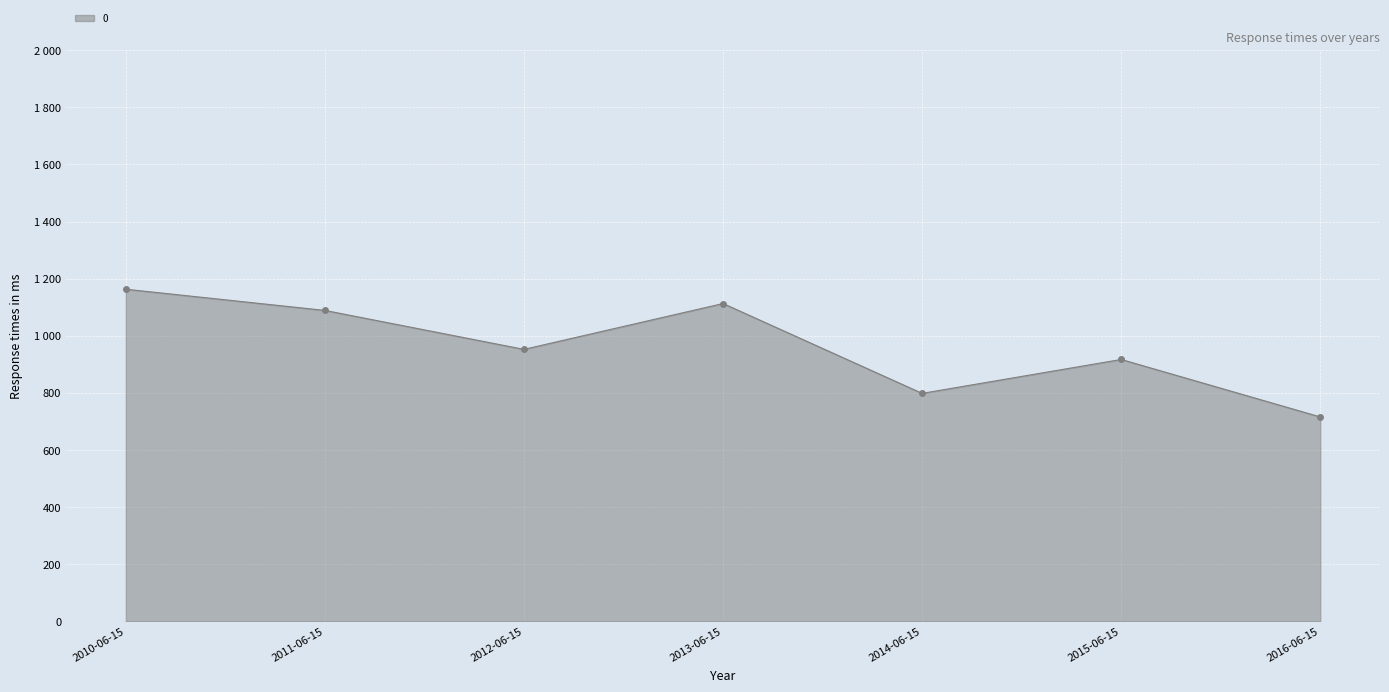

Which has a higher value, 2012-06-15 or 2011-06-15?

2011-06-15